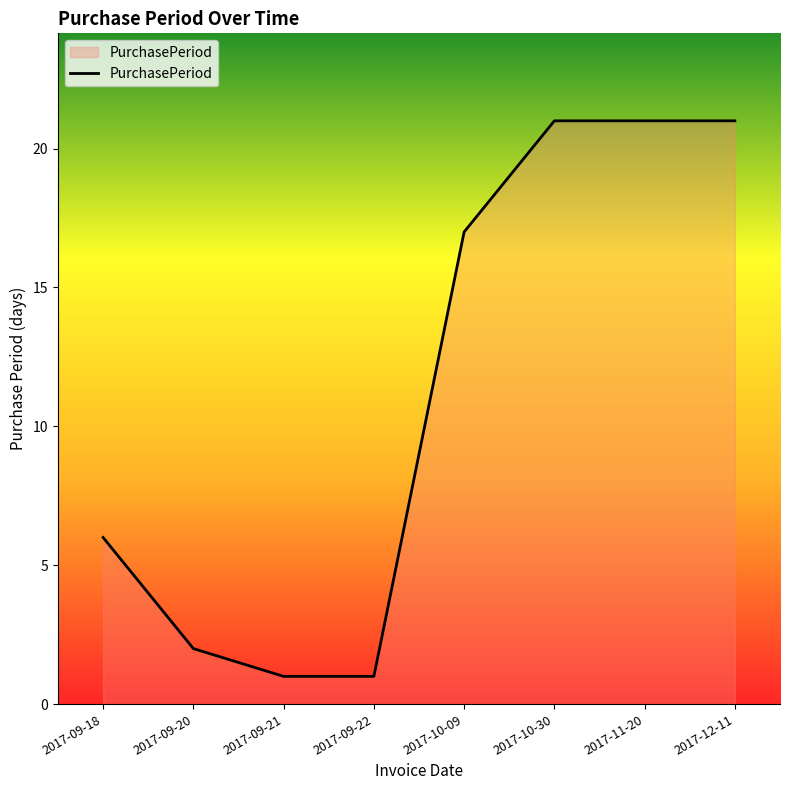

Is it true that the value at 2017-10-30 is 21?

True